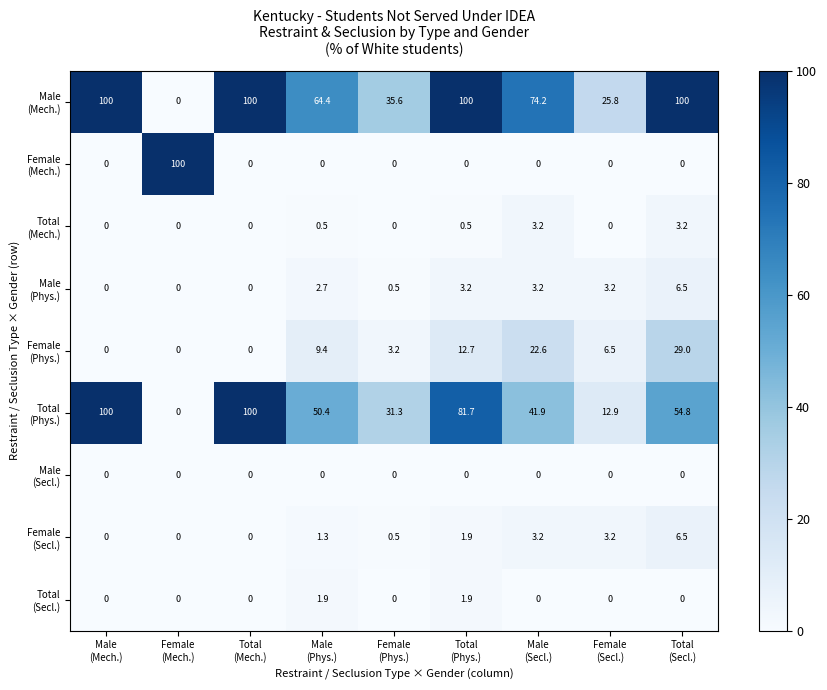

What is the maximum value shown in the chart?

100.0